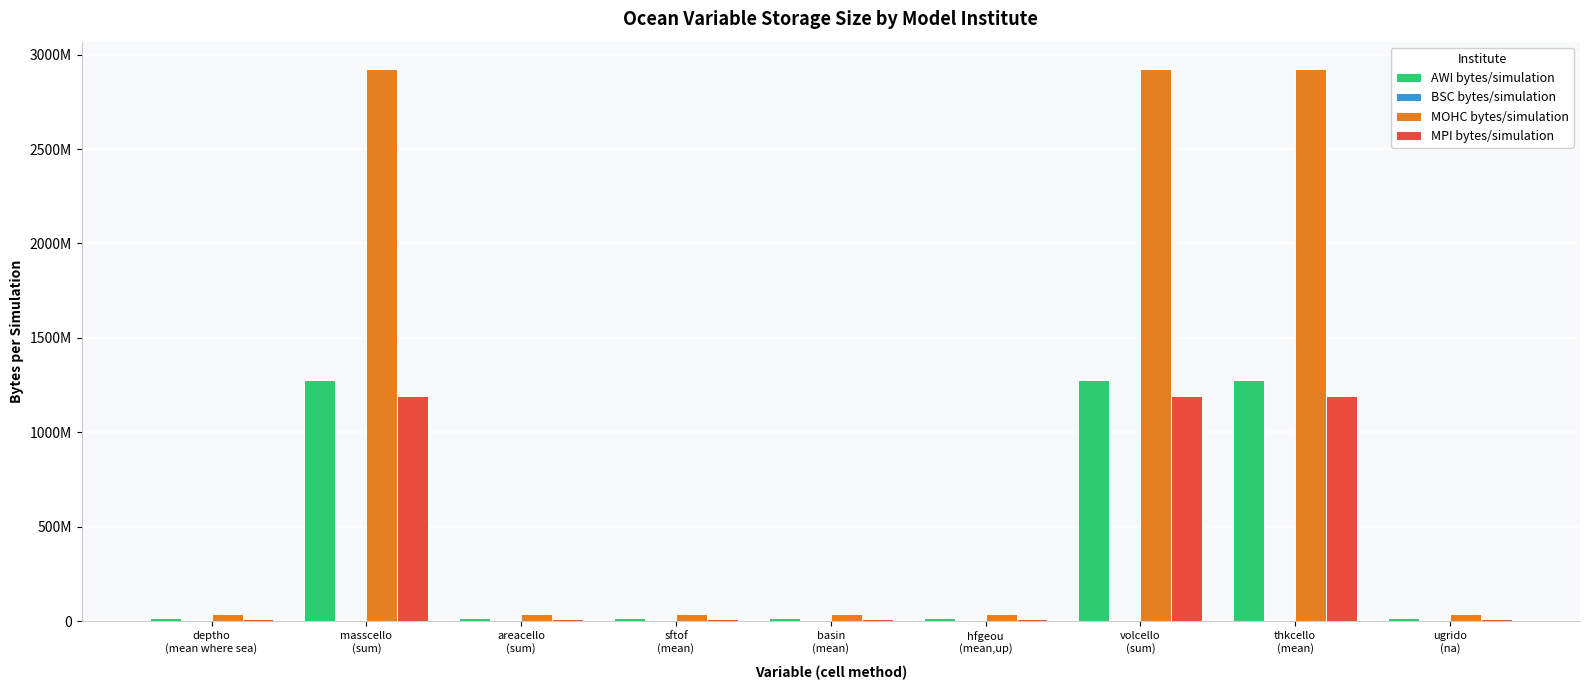

Reading right to left, transcribe all the data shown in this chart.

AWI bytes/simulation: ugrido
(na)=18507215.0	thkcello
(mean)=1276997835.0	volcello
(sum)=1276997835.0	hfgeou
(mean,up)=18507215.0	basin
(mean)=18507215.0	sftof
(mean)=18507215.0	areacello
(sum)=18507215.0	masscello
(sum)=1276997835.0	deptho
(mean where sea)=18507215.0
BSC bytes/simulation: ugrido
(na)=5.0	thkcello
(mean)=5.0	volcello
(sum)=5.0	hfgeou
(mean,up)=5.0	basin
(mean)=5.0	sftof
(mean)=5.0	areacello
(sum)=5.0	masscello
(sum)=5.0	deptho
(mean where sea)=5.0
MOHC bytes/simulation: ugrido
(na)=38962830.0	thkcello
(mean)=2922212250.0	volcello
(sum)=2922212250.0	hfgeou
(mean,up)=38962830.0	basin
(mean)=38962830.0	sftof
(mean)=38962830.0	areacello
(sum)=38962830.0	masscello
(sum)=2922212250.0	deptho
(mean where sea)=38962830.0
MPI bytes/simulation: ugrido
(na)=9322502.5	thkcello
(mean)=1193280320.0	volcello
(sum)=1193280320.0	hfgeou
(mean,up)=9322502.5	basin
(mean)=9322502.5	sftof
(mean)=9322502.5	areacello
(sum)=9322502.5	masscello
(sum)=1193280320.0	deptho
(mean where sea)=9322502.5